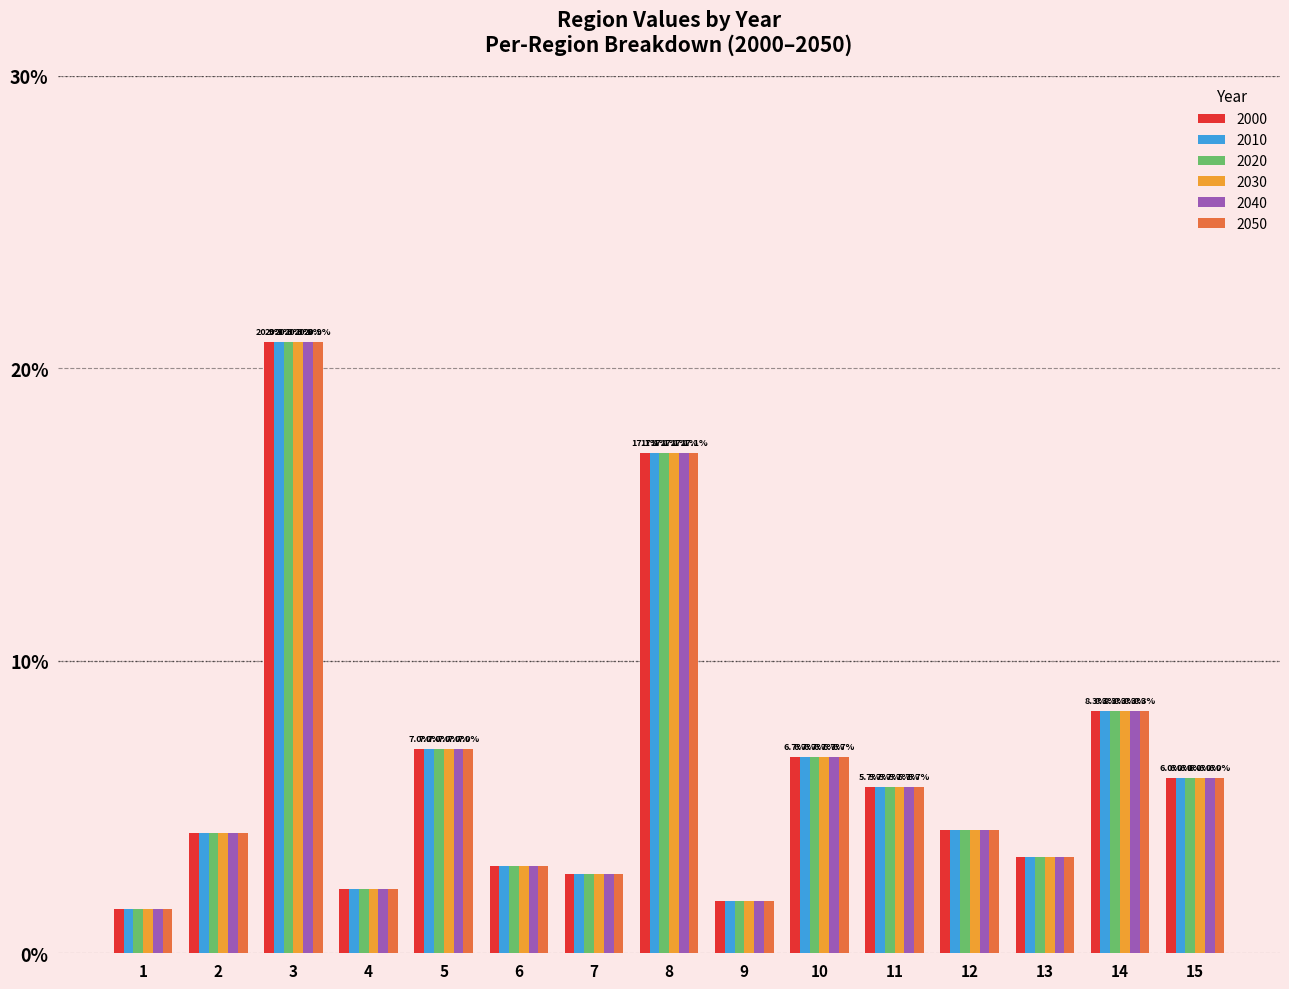

True or false: 2020 has a value of 0.7 at 9.

False